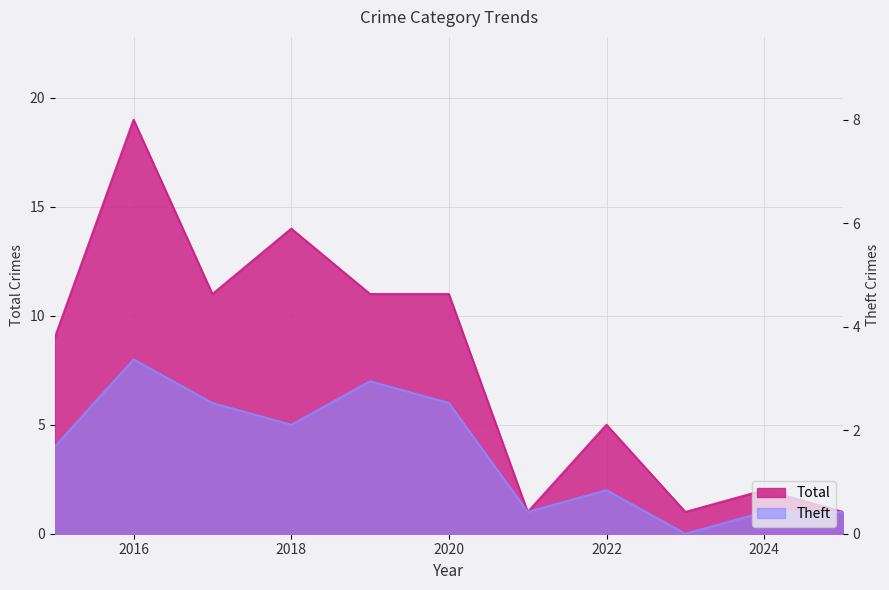

Where is the first local minimum for Total?

2017